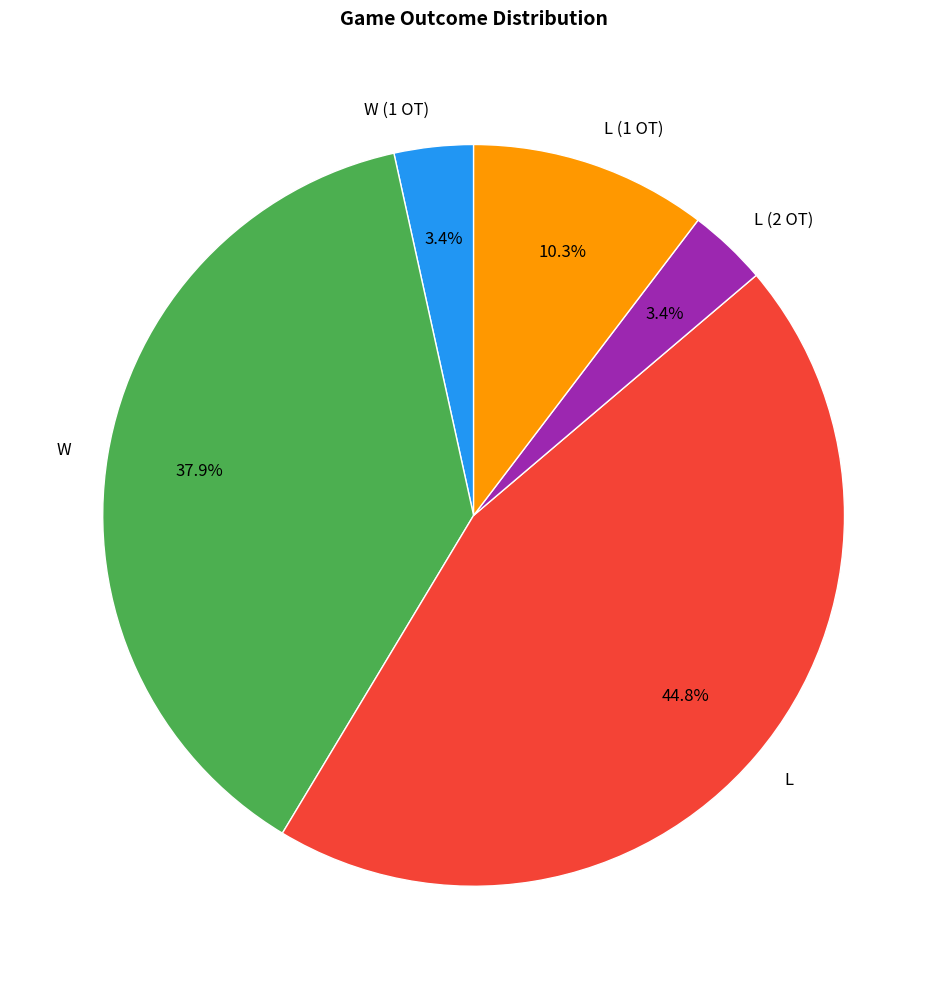

Count the number of slices in the pie.

5